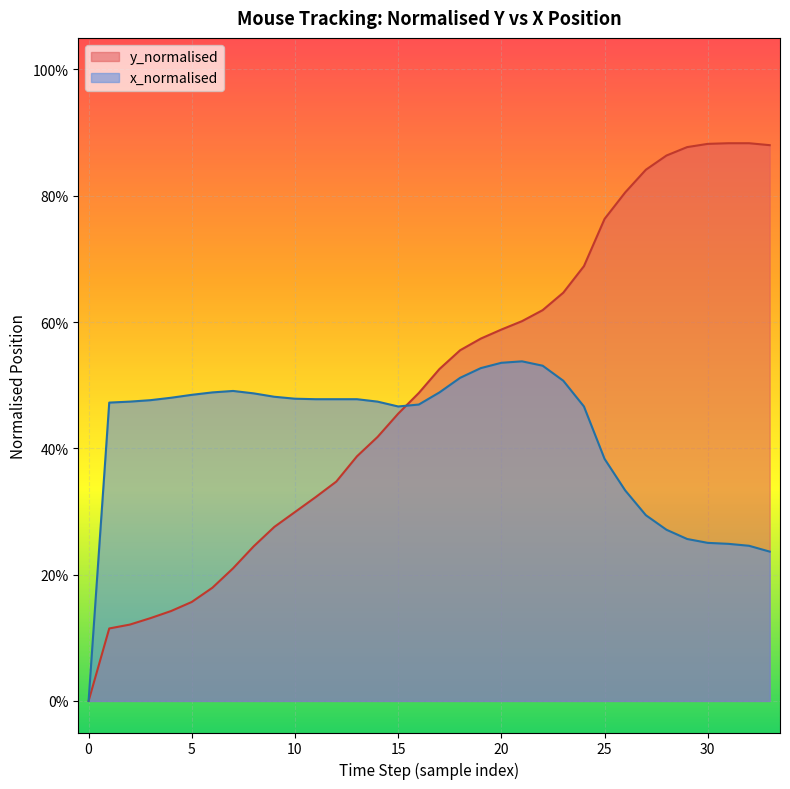

What is the average value of the y_normalised series?

0.5